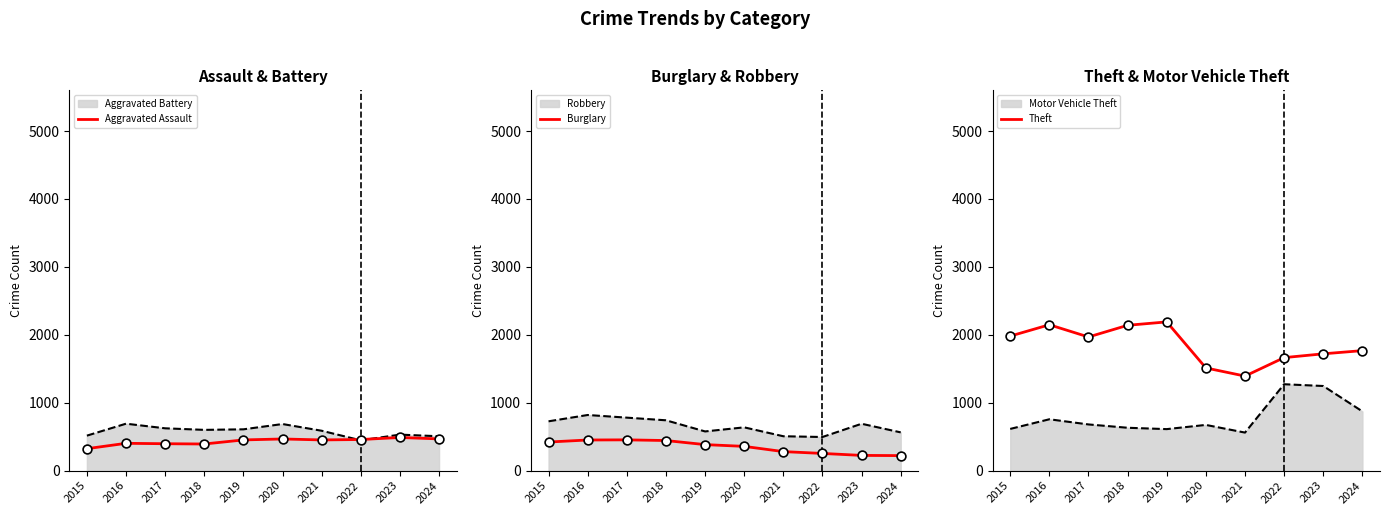

Is the value of Aggravated Assault at 2015 greater than the value of Theft at 2024?

No